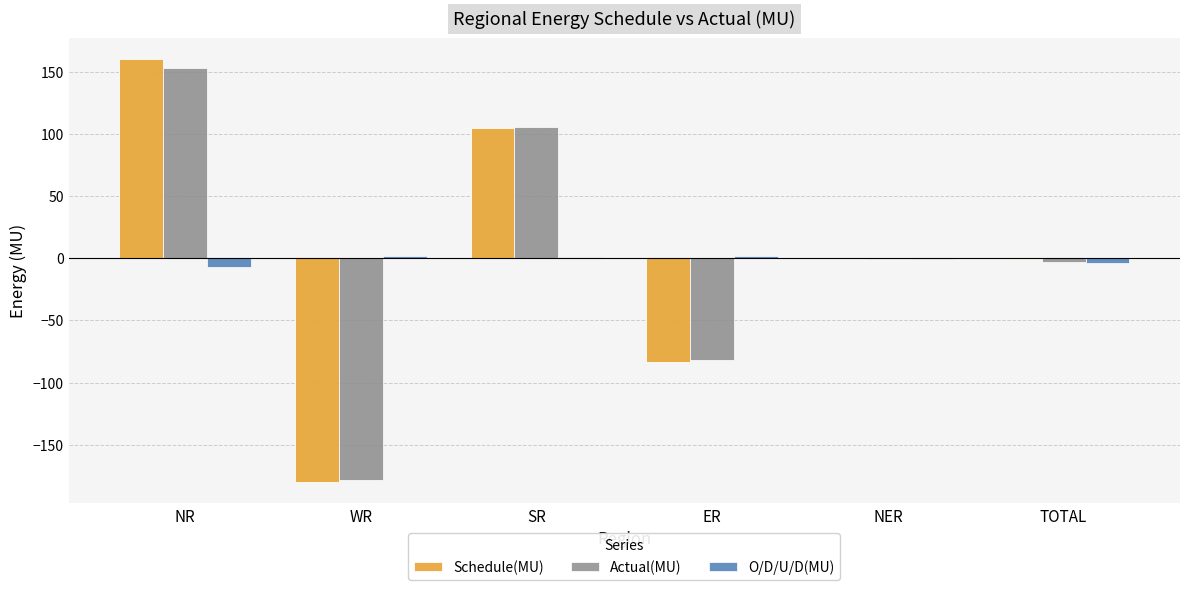

Read the Actual(MU) value at NER.

-0.7